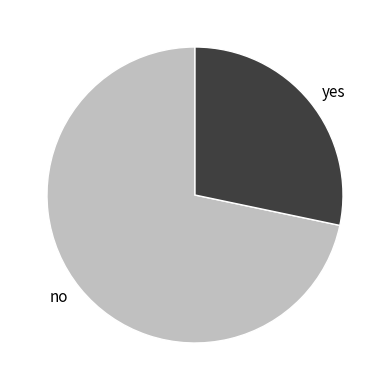

True or false: no accounts for 61% of the total.

False